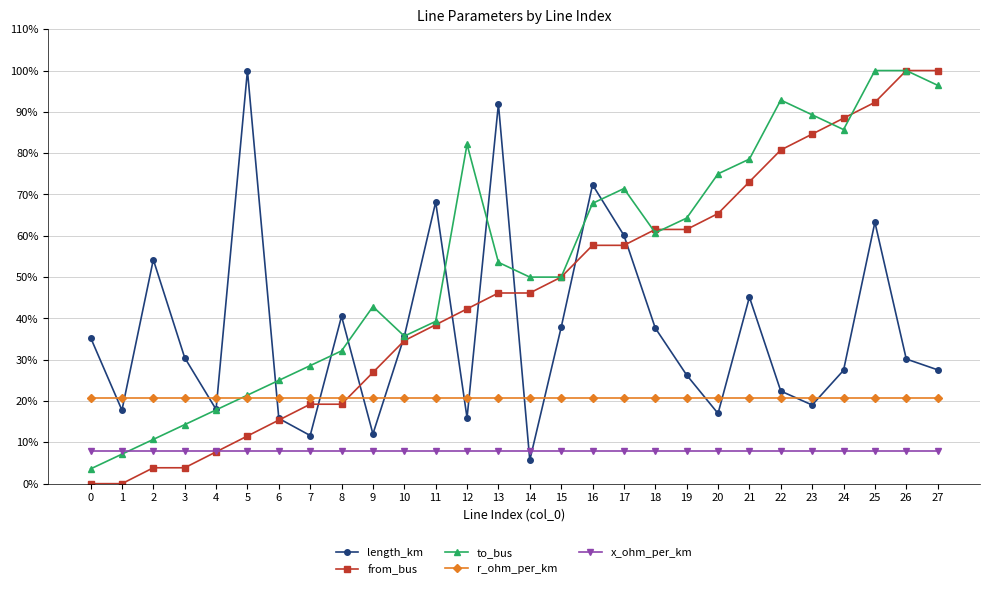

How many times do r_ohm_per_km and from_bus cross each other?

1